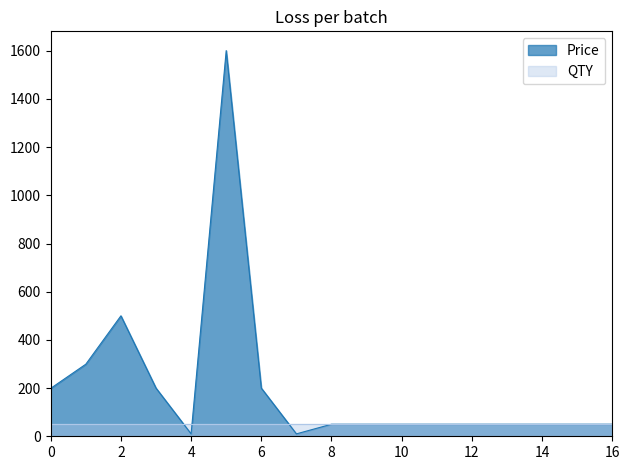

Which series has the largest range (max minus min)?

Price